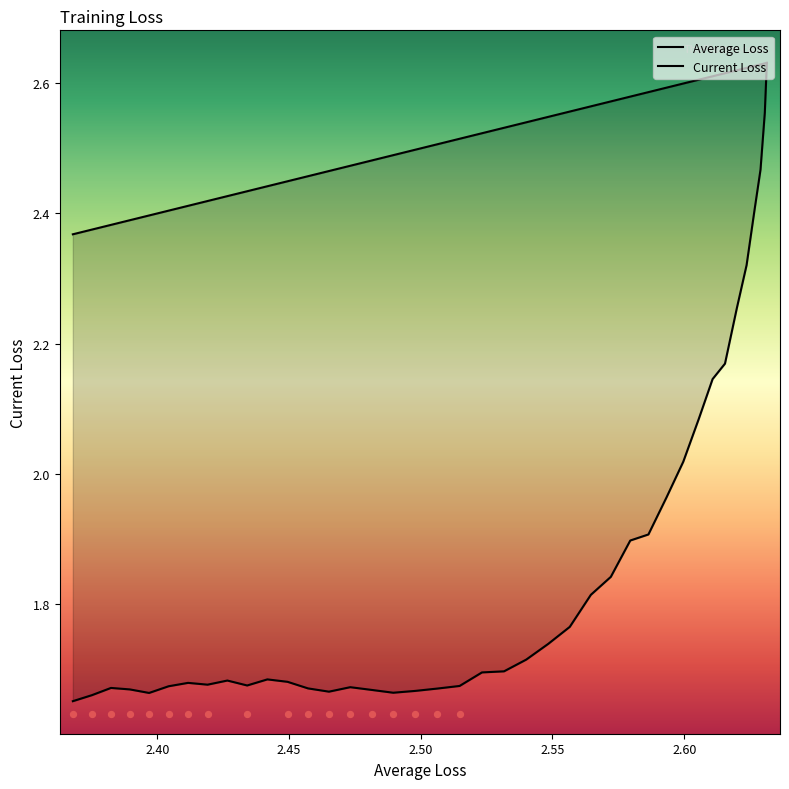

Which series reaches the minimum Y coordinate?

Current Loss